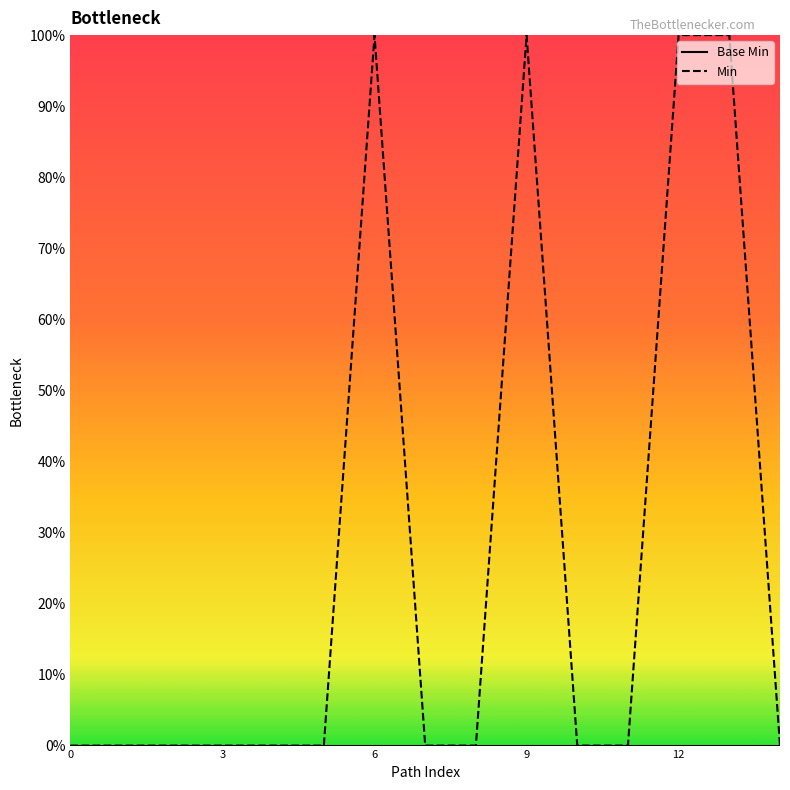

Is this an area chart (filled region under the line)?

No